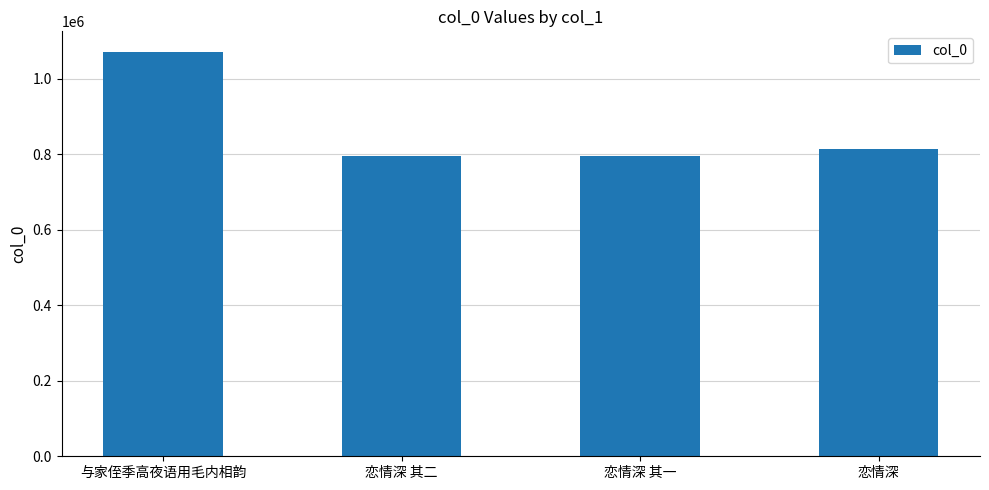

How many series are shown in this chart?

1